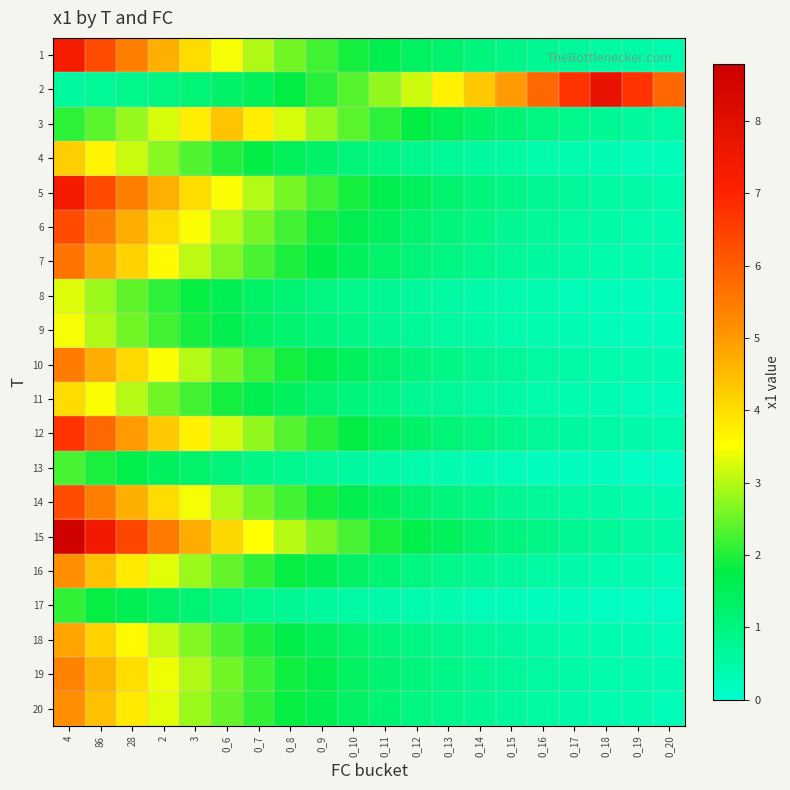

What is the minimum value shown in the chart?

0.1